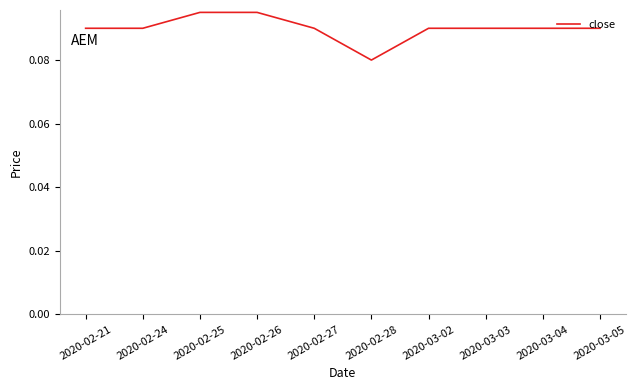

True or false: the data shows 0.0 at 2020-02-25.

False